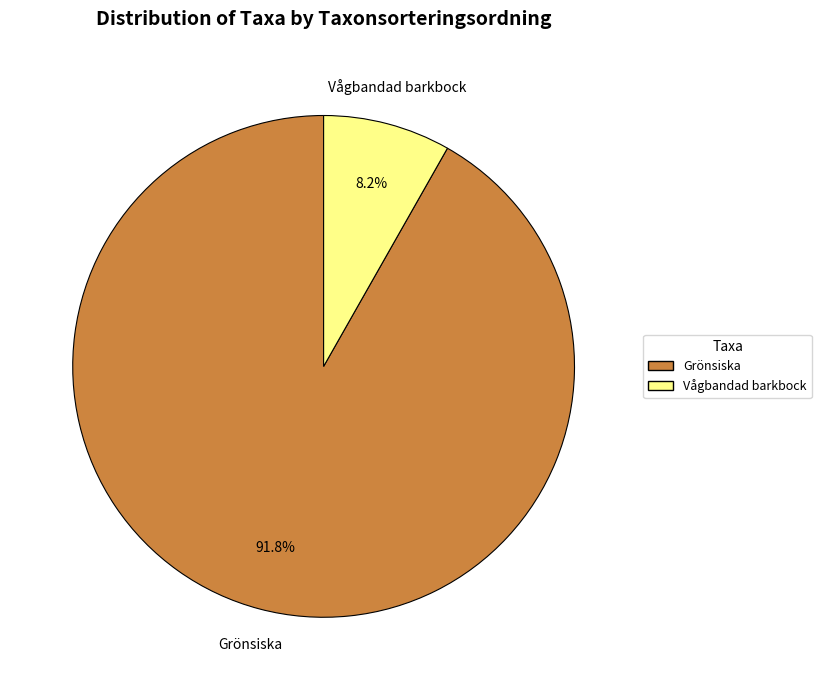

Count the number of slices in the pie.

2